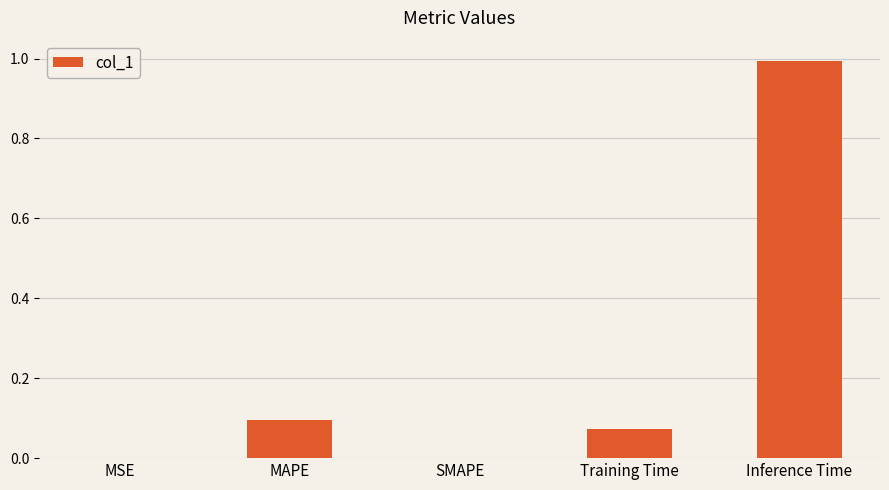

The value at SMAPE is -0.5. True or false?

False